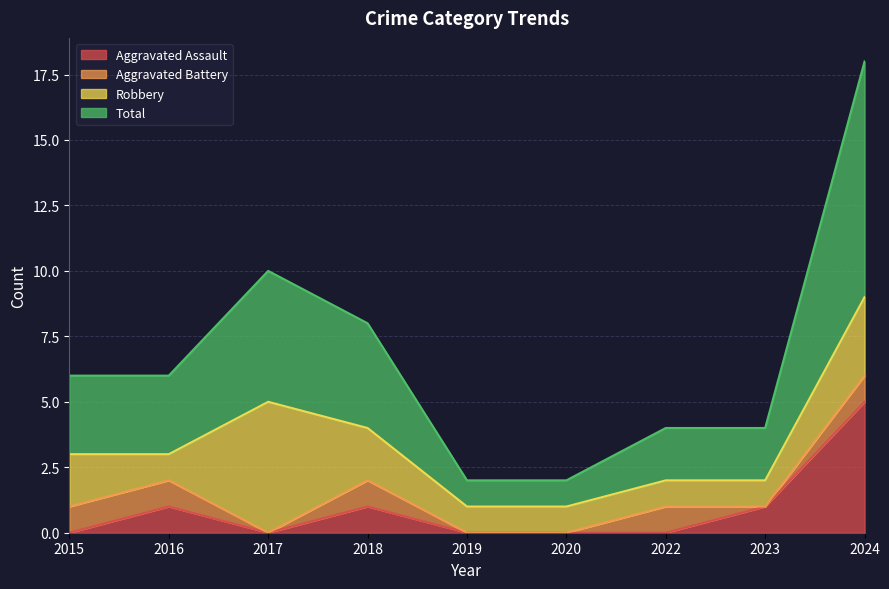

At which category does the chart reach its peak across all series?

2024